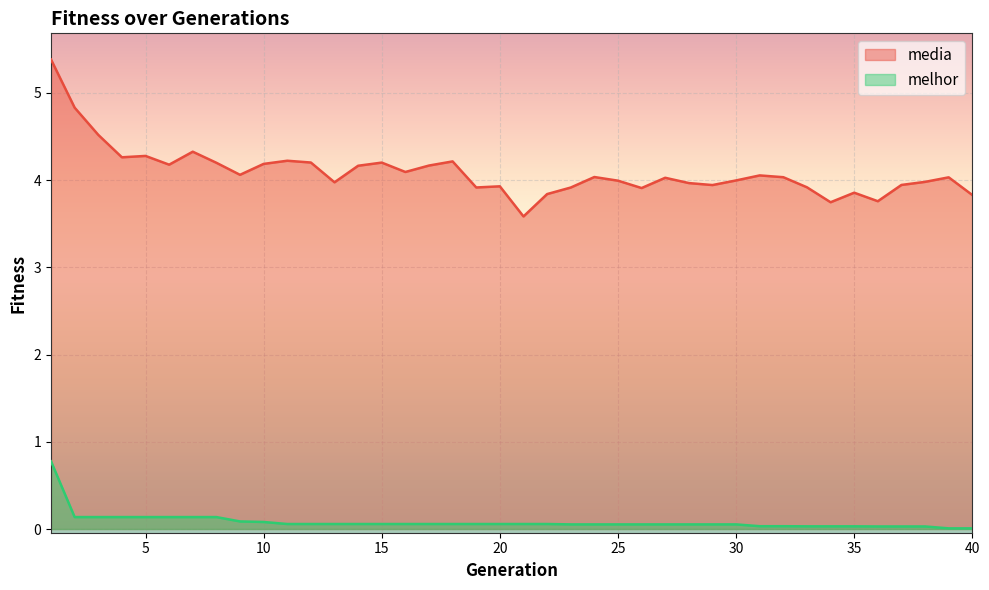

Which series has the largest total across all categories?

media